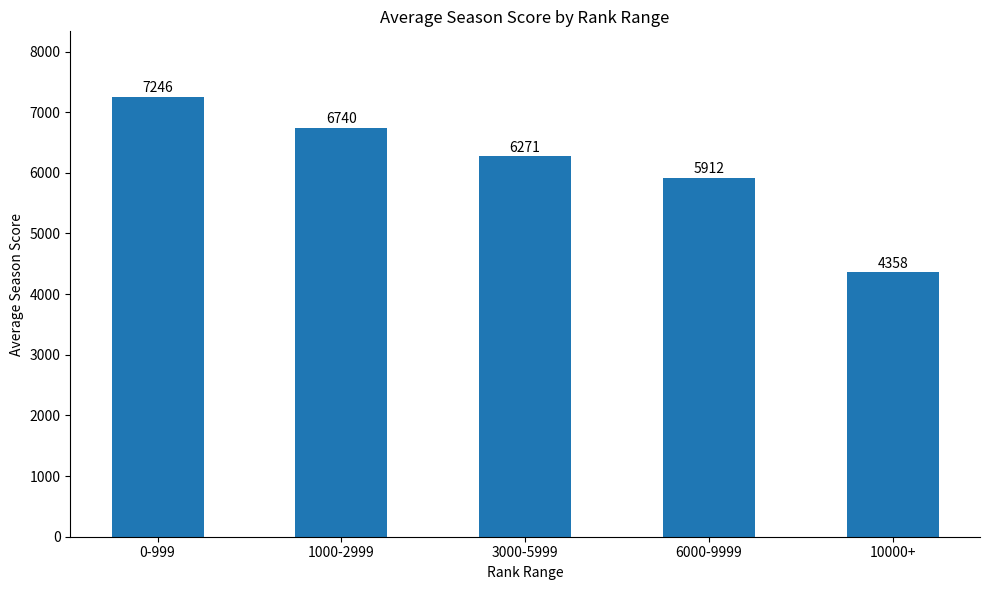

Which label corresponds to the smallest value in the chart?

10000+